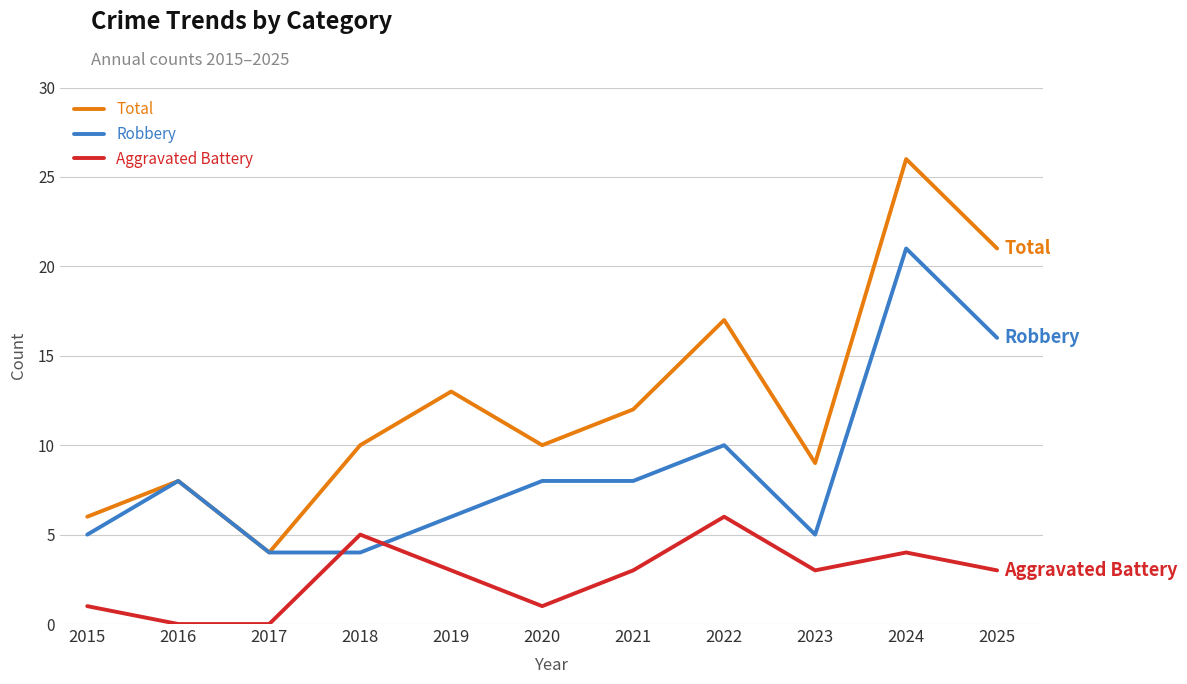

At which category does Total reach its first local valley?

2017